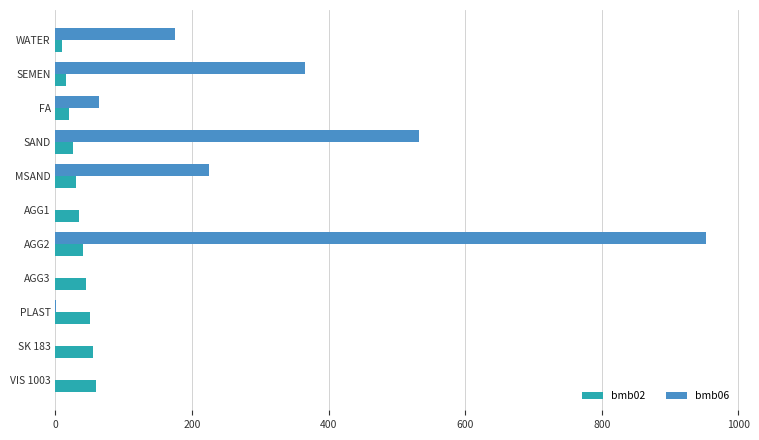

The bmb06 series shows 64.0 at FA. True or false?

True